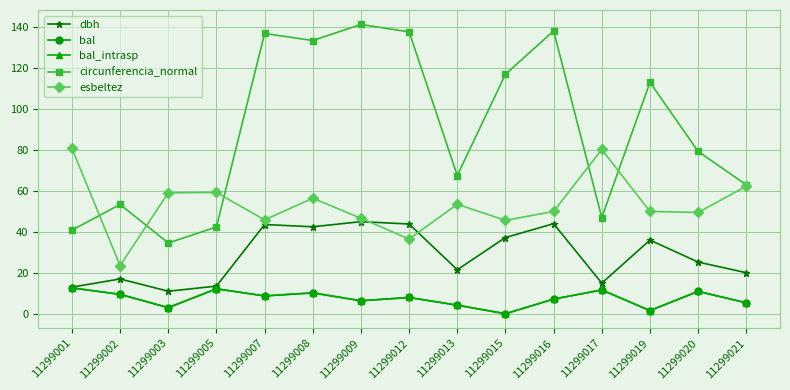

Reading left to right, extract all data points from this chart.

dbh: 11299001=13.0	11299002=17.0	11299003=11.0	11299005=13.5	11299007=43.6	11299008=42.5	11299009=45.0	11299012=43.9	11299013=21.5	11299015=37.2	11299016=44.0	11299017=14.9	11299019=36.0	11299020=25.2	11299021=20.1
bal: 11299001=12.6	11299002=9.5	11299003=3.0	11299005=12.2	11299007=8.7	11299008=10.2	11299009=6.3	11299012=7.9	11299013=4.2	11299015=0.0	11299016=7.2	11299017=11.6	11299019=1.5	11299020=10.9	11299021=5.3
bal_intrasp: 11299001=12.6	11299002=9.5	11299003=3.0	11299005=12.2	11299007=8.7	11299008=10.2	11299009=6.3	11299012=7.9	11299013=4.2	11299015=0.0	11299016=7.2	11299017=11.6	11299019=1.5	11299020=10.9	11299021=5.3
circunferencia_normal: 11299001=40.8	11299002=53.4	11299003=34.6	11299005=42.4	11299007=137.0	11299008=133.5	11299009=141.4	11299012=137.8	11299013=67.5	11299015=117.0	11299016=138.2	11299017=47.0	11299019=113.1	11299020=79.3	11299021=63.0
esbeltez: 11299001=80.8	11299002=23.5	11299003=59.1	11299005=59.3	11299007=45.9	11299008=56.5	11299009=46.7	11299012=36.5	11299013=53.5	11299015=45.6	11299016=50.0	11299017=80.3	11299019=50.0	11299020=49.5	11299021=62.3